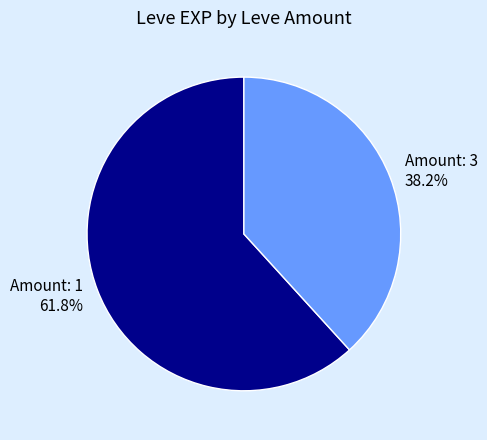

To the nearest percent, what is the difference between the largest and smallest slice percentages?

24%